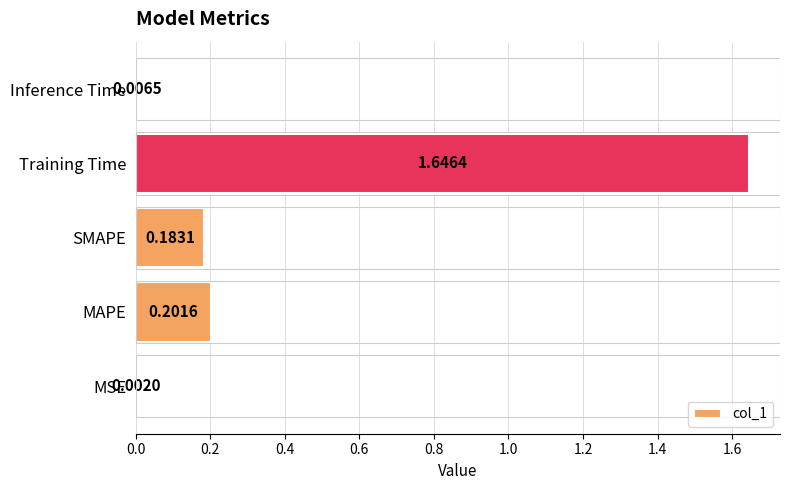

Between MSE and Training Time, which is larger?

Training Time